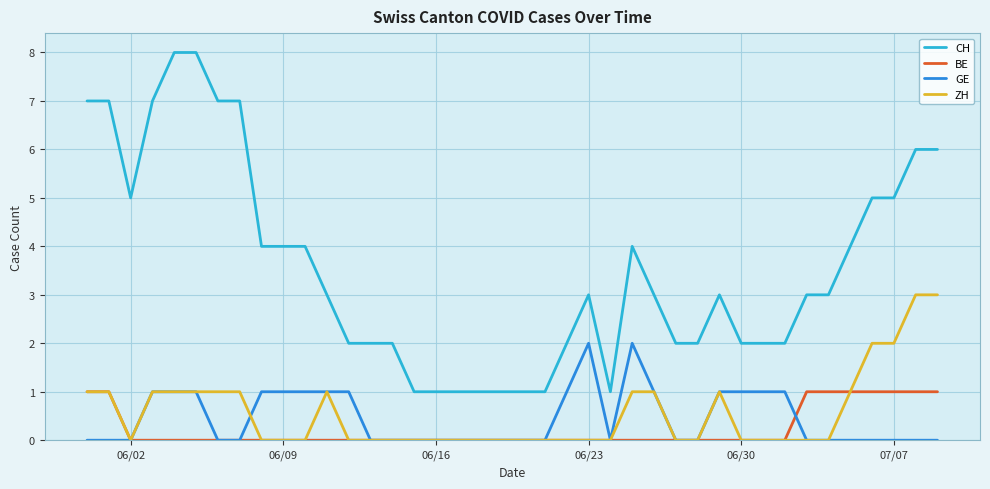

Which series has the largest total across all categories?

CH